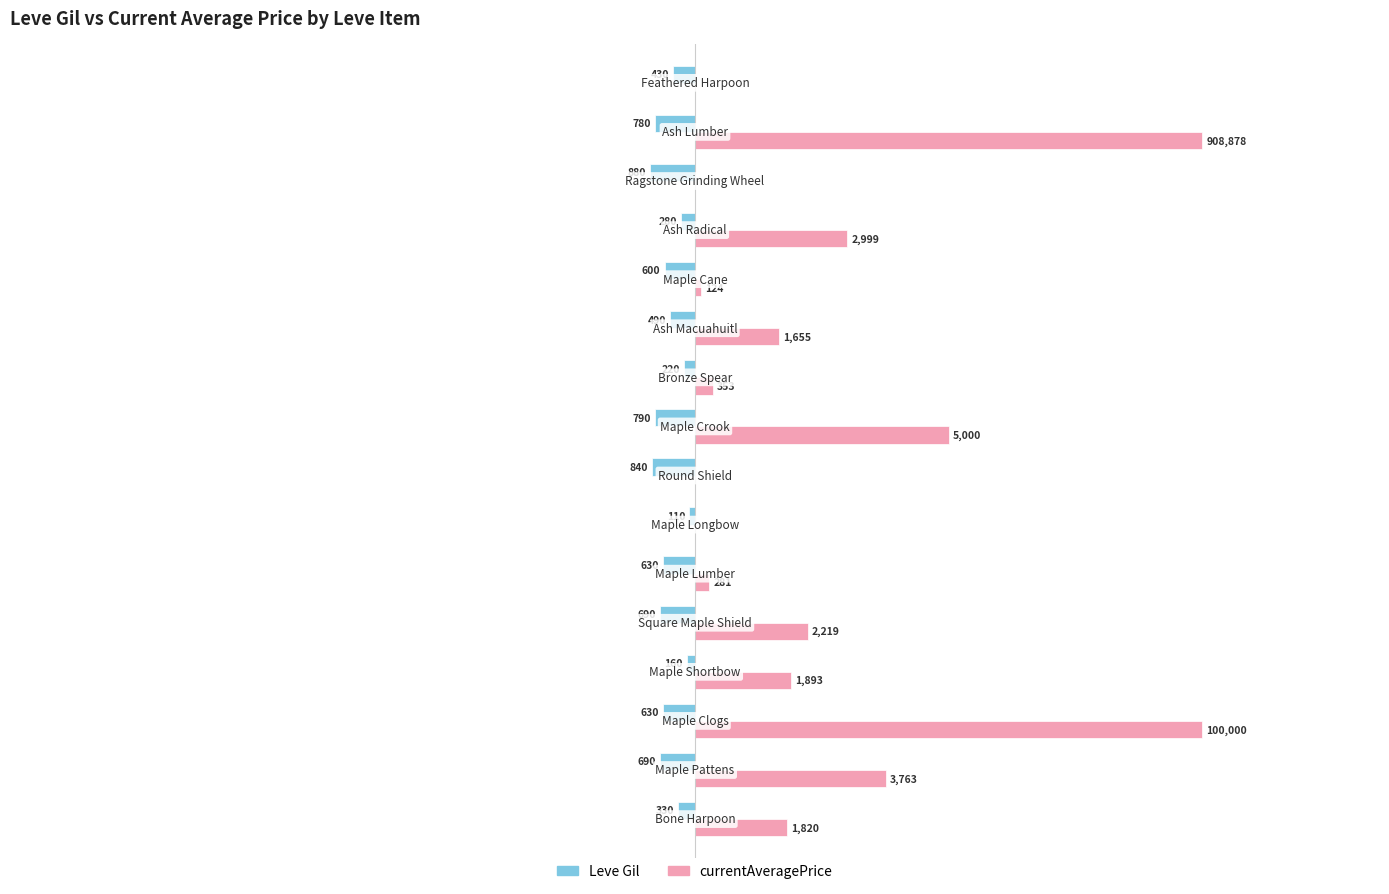

What are all the series names shown in the legend?

Leve Gil, currentAveragePrice